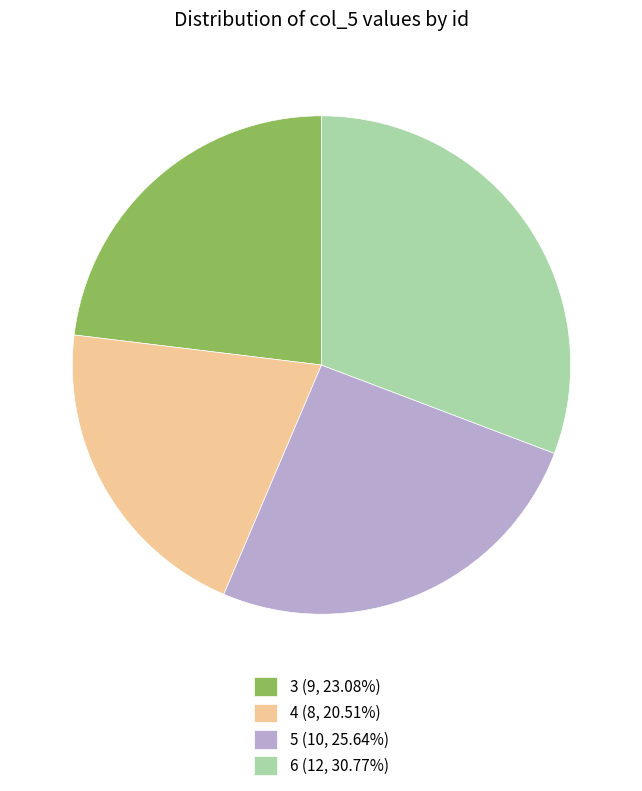

Do 4 (8, 20.51%) and 6 (12, 30.77%) together represent more than half of the pie?

Yes